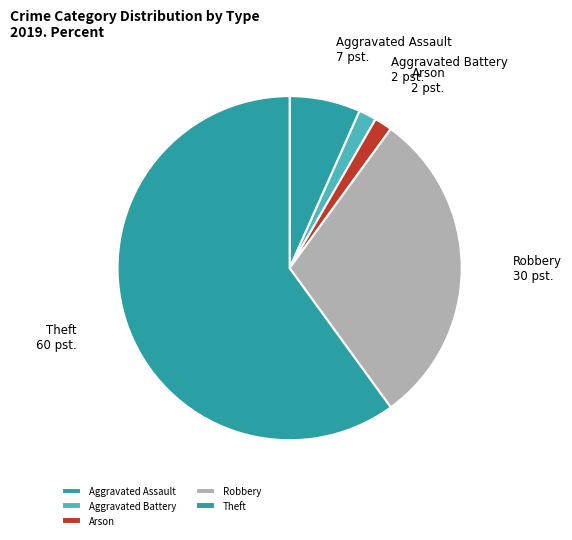

Do Robbery and Theft together represent more than half of the pie?

Yes